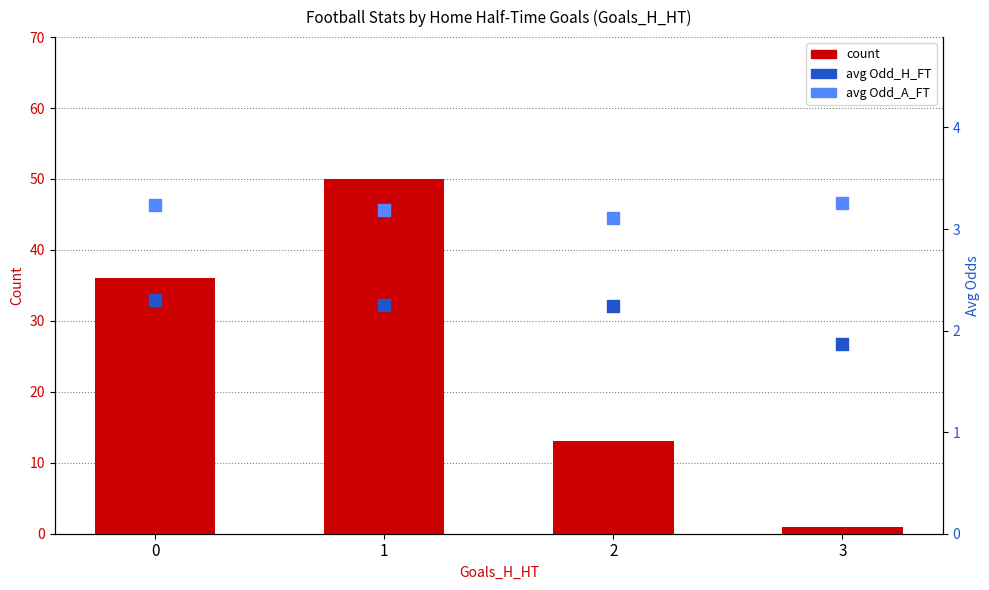

Which series reaches the maximum Y coordinate?

count